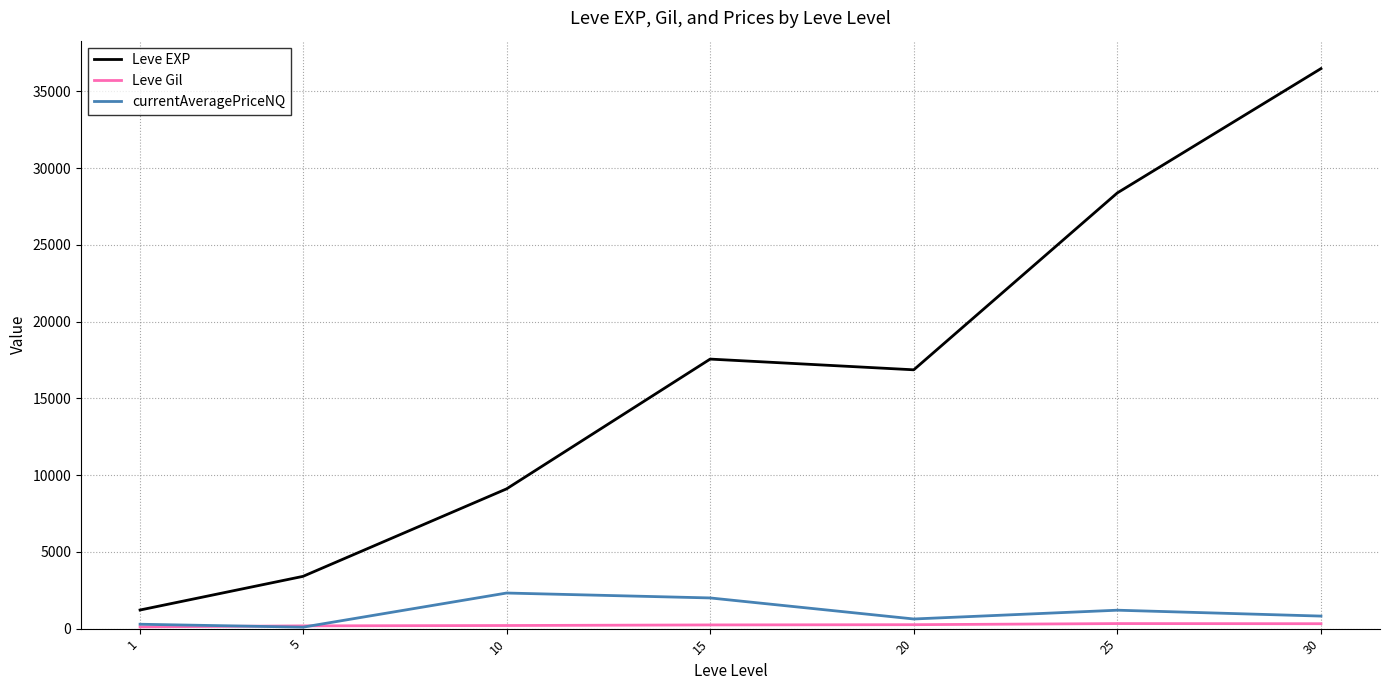

What is the smallest value displayed?

95.6